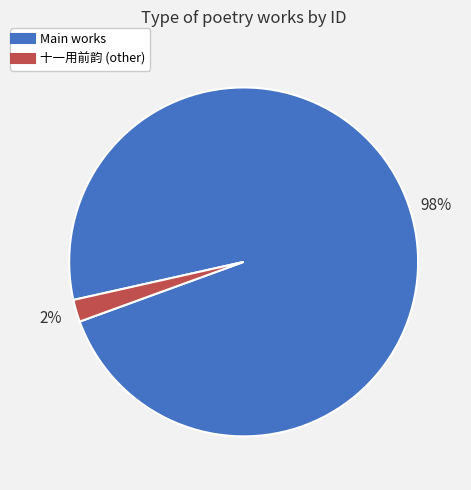

To the nearest percent, what is the average slice percentage?

50%